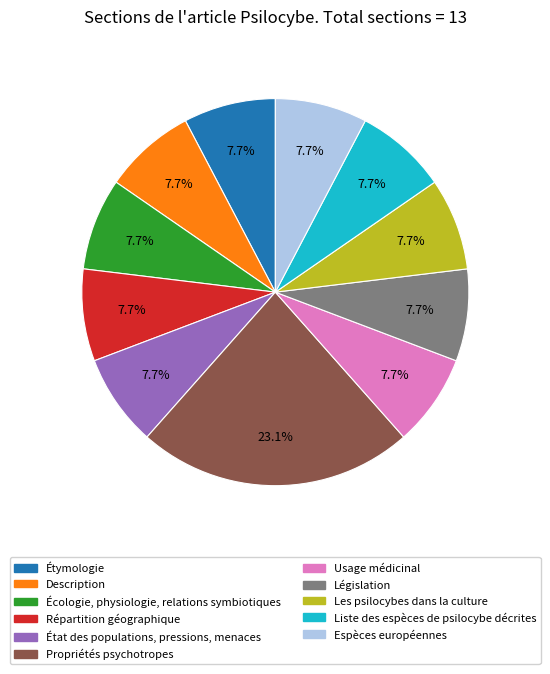

The Usage médicinal slice represents 8% of the pie. True or false?

True